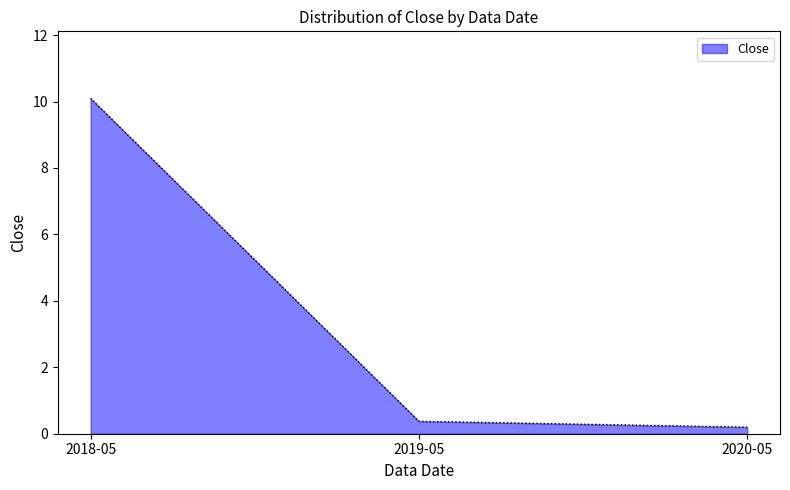

Does the chart have visible grid lines?

No